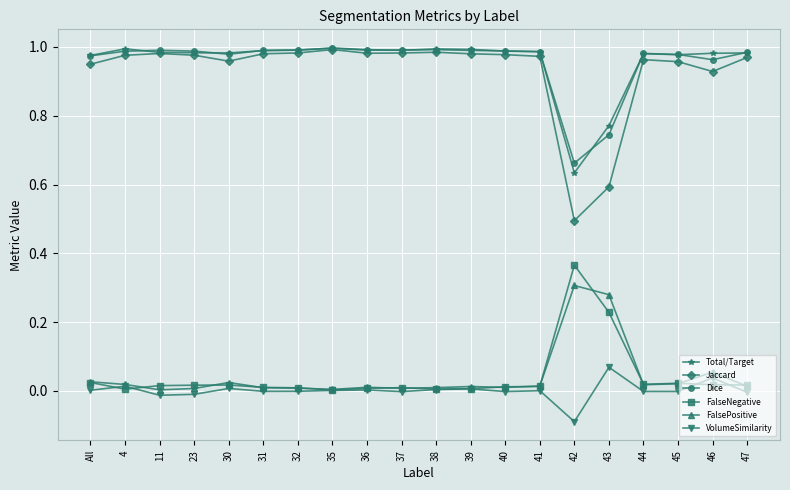

Which category has the lowest value in the Dice series?

42